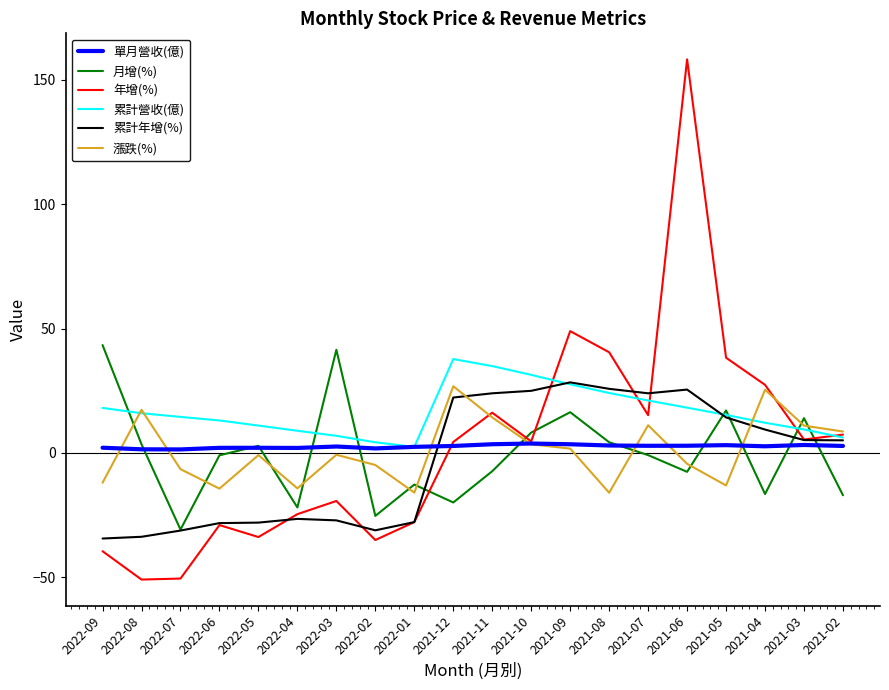

At which category is the sum across all series the highest?

2021-06